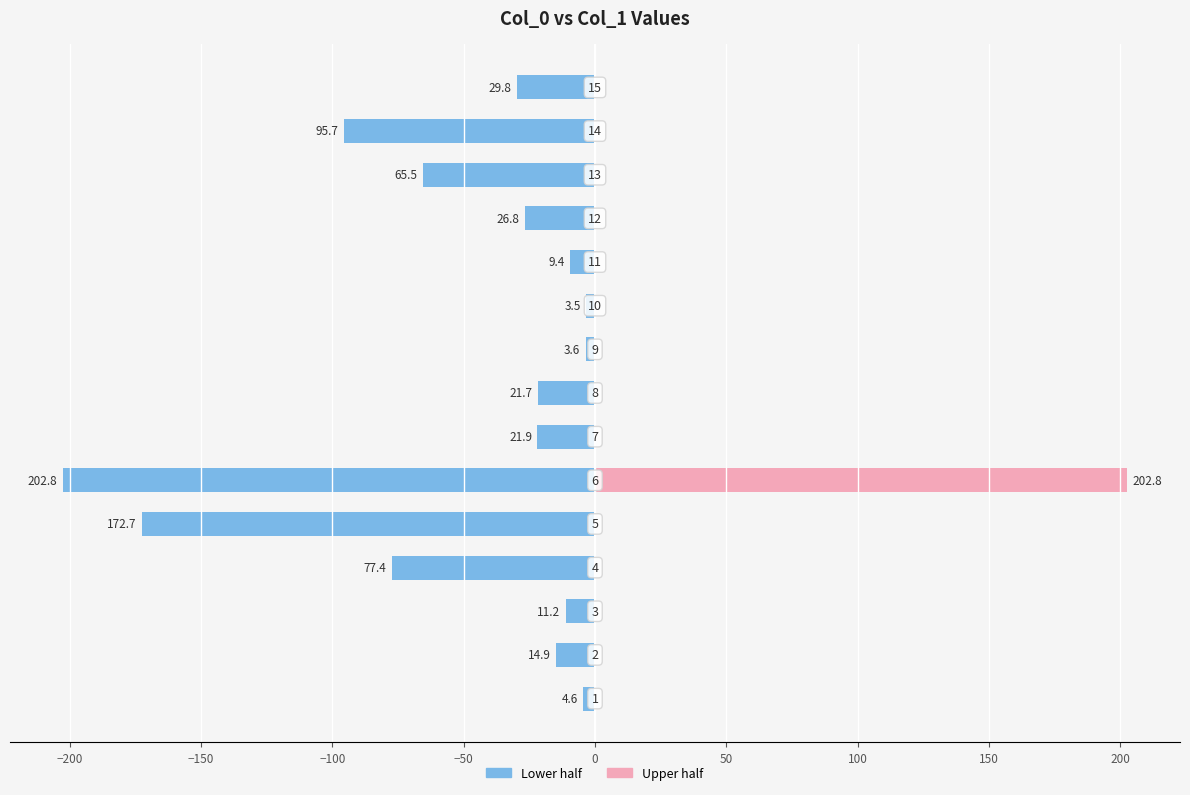

Which series has the largest range (max minus min)?

col_1 (right)